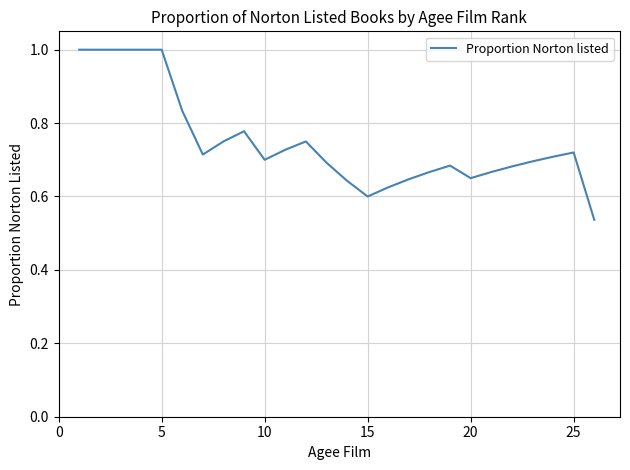

What is the greatest value displayed?

1.0